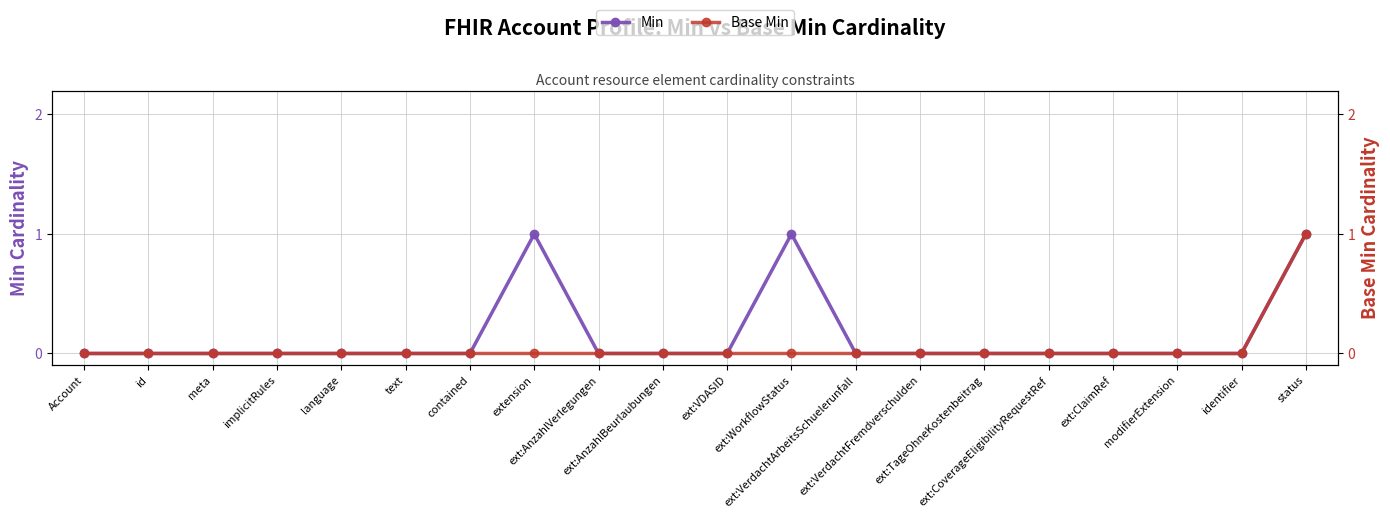

Which series has the widest spread of values?

Min